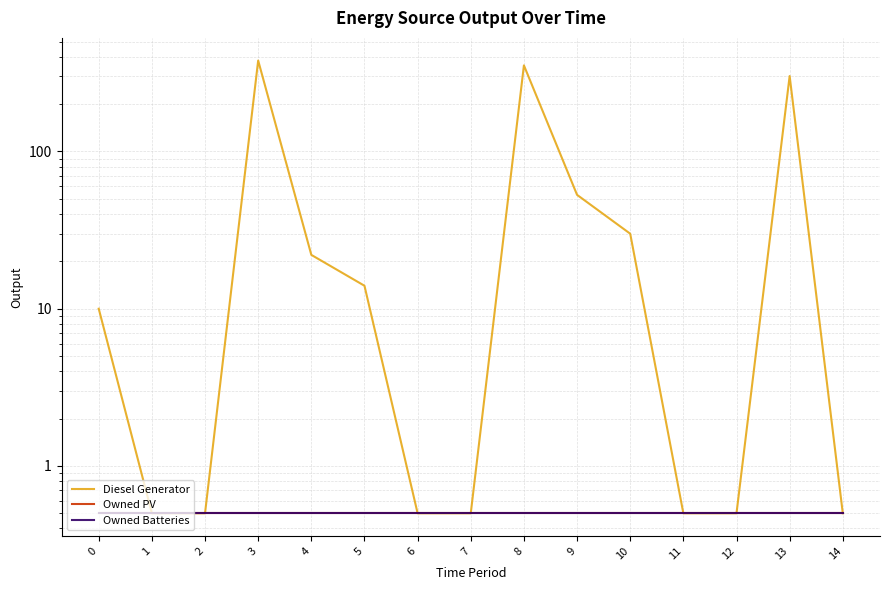

Which label corresponds to the largest value in the chart?

3